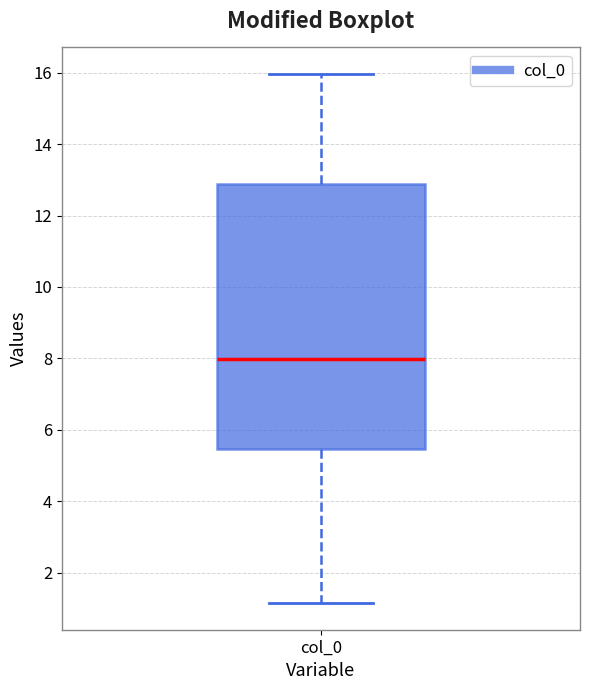

Transcribe this box plot: give where the median line is, the range the box spans, and where the two whiskers end, as read against the y-axis. The values are not printed on the chart, so give them approximately, as read against the axis.

median 8.0, box 5.4 to 12.8, whiskers 1.2 to 16.0